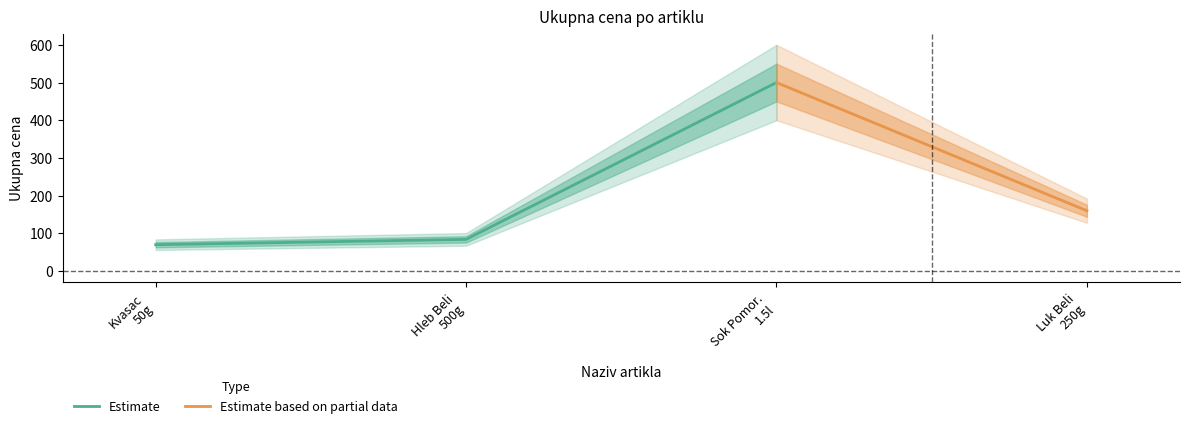

What is the greatest value displayed?

500.0